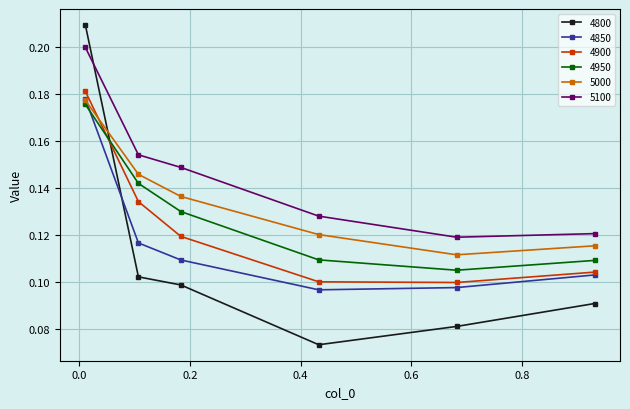

Which series has the largest total across all categories?

5100